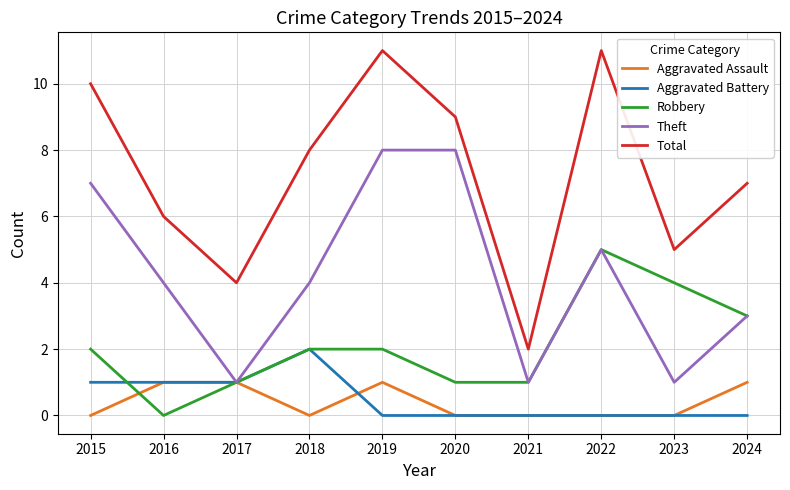

True or false: Total has more than 2 interior local peaks.

False